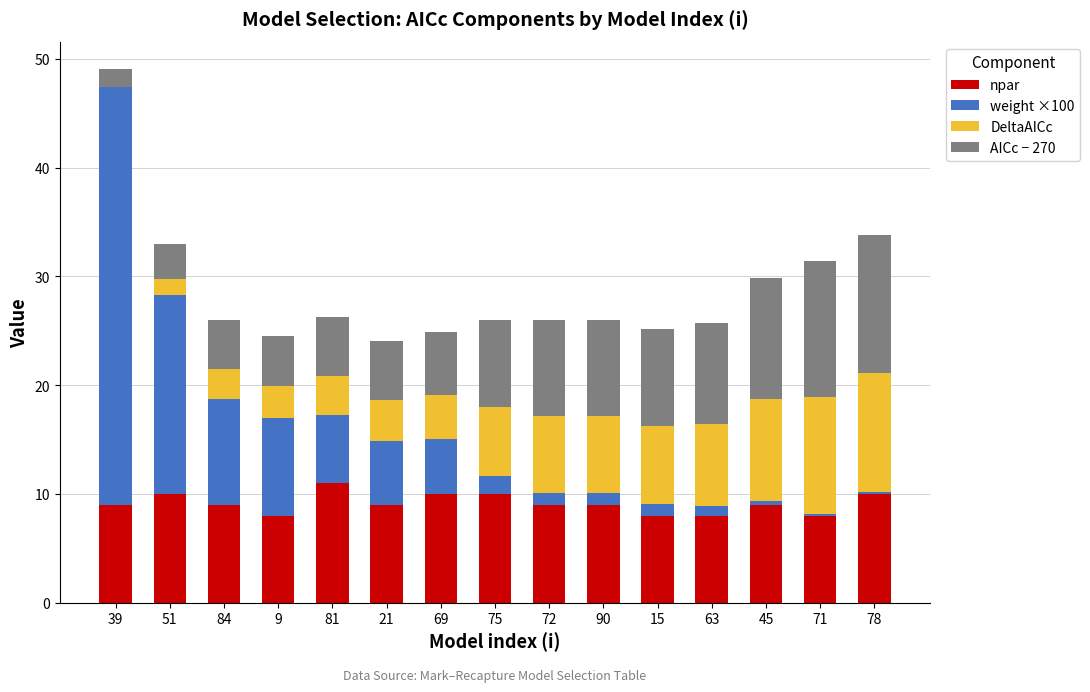

What value does the npar series have at 69?

10.0